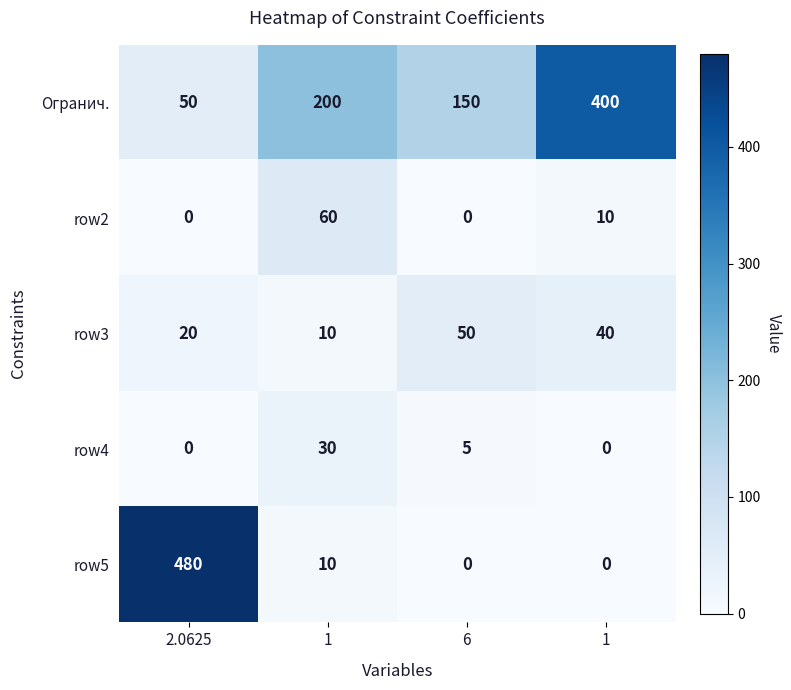

Reading left to right, what are all the values shown in this chart?

Огранич.: 2.0625=50	1=200	6=150	1=400
row2: 2.0625=0	1=60	6=0	1=10
row3: 2.0625=20	1=10	6=50	1=40
row4: 2.0625=0	1=30	6=5	1=0
row5: 2.0625=480	1=10	6=0	1=0